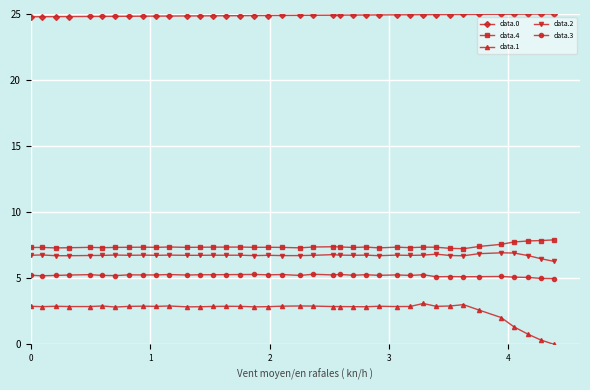

Which series has the largest total across all categories?

data.0